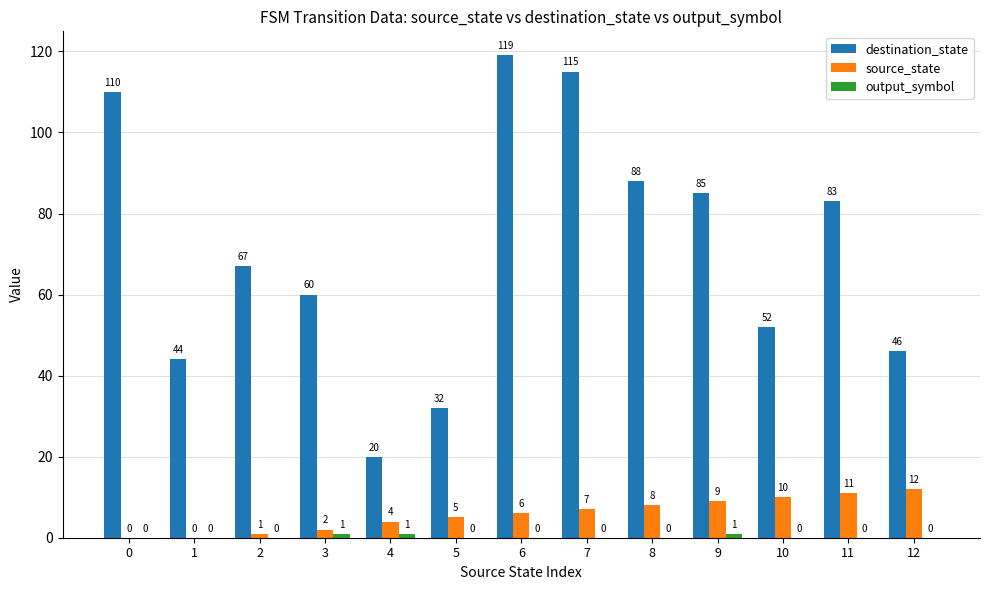

Which series changed the most between 5 and 12?

destination_state